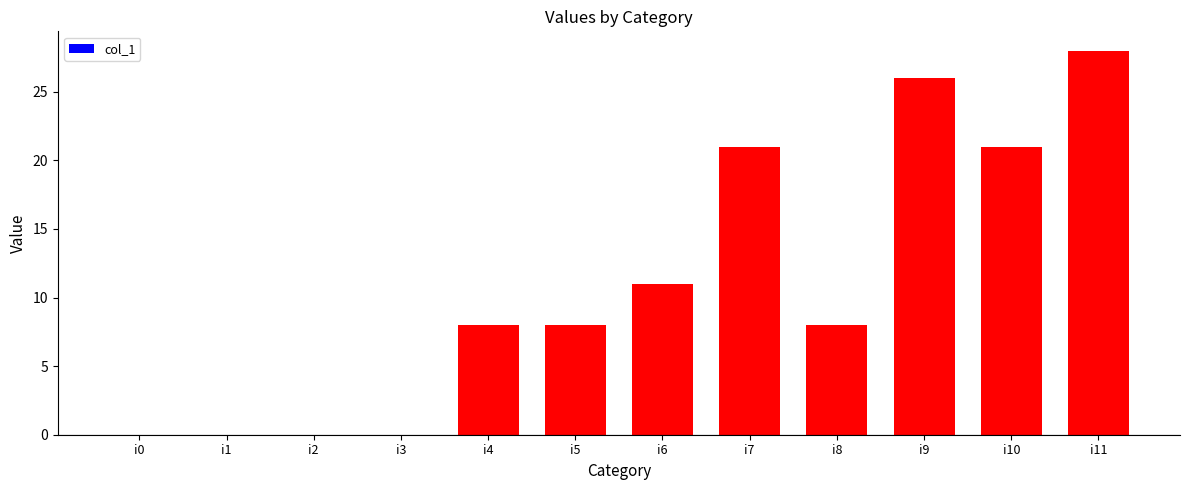

What is the sum of all values?

131